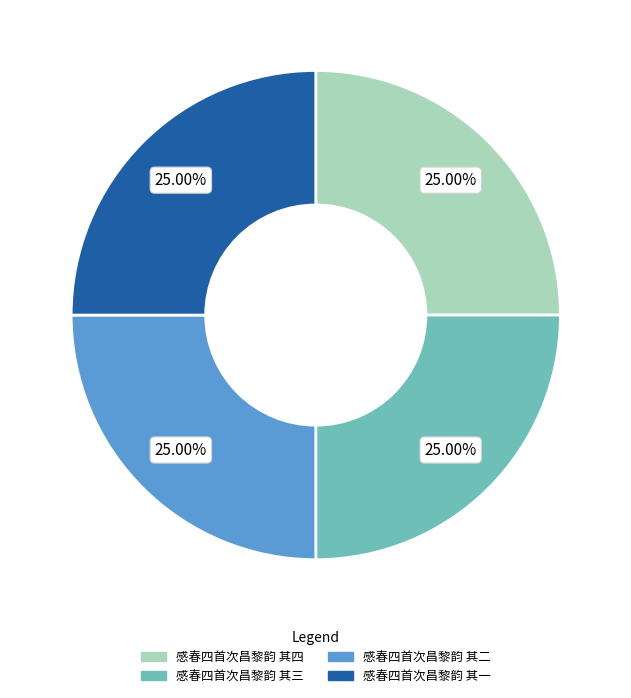

Approximately how many times larger is the value at 感春四首次昌黎韵 其四 compared to 感春四首次昌黎韵 其一?

1.0